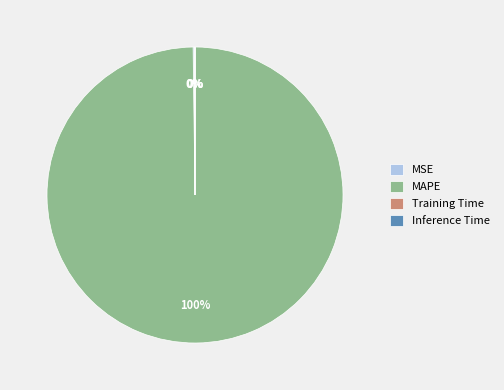

What is the majority slice?

MAPE